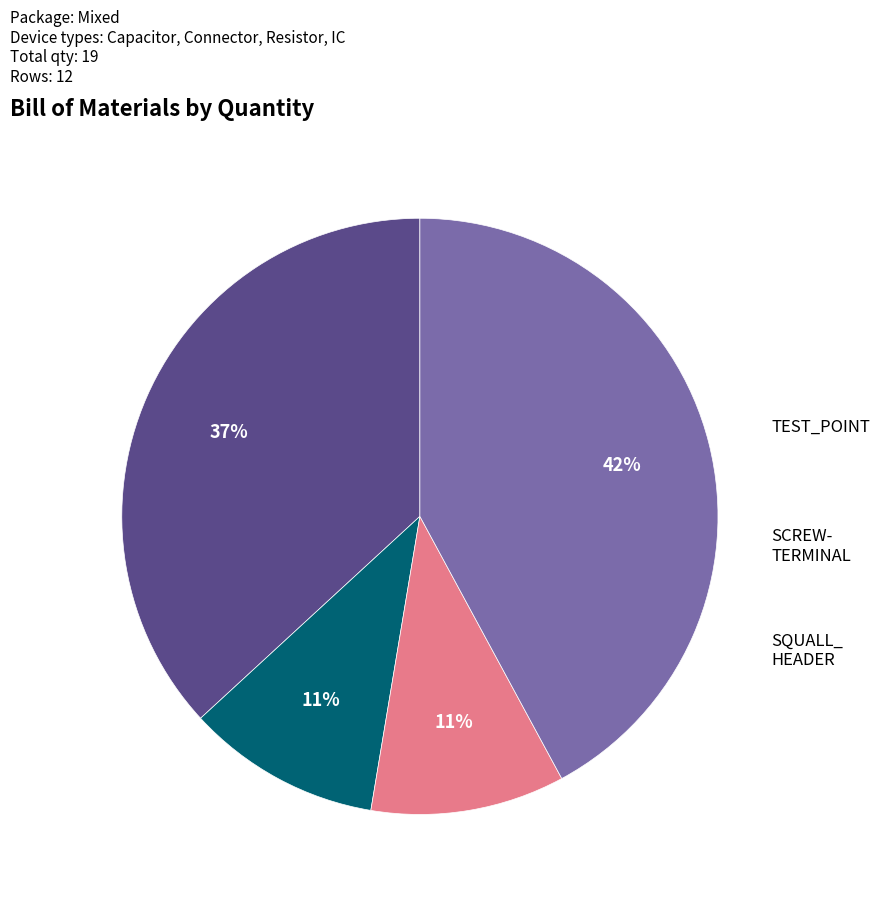

Is there a majority slice in this chart?

No